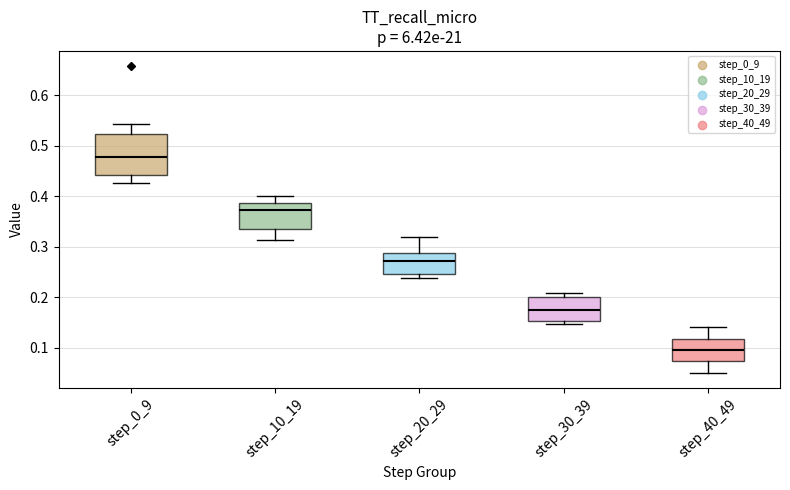

Comparing the boxes themselves (not the whiskers), which one is the tallest?

step_0_9